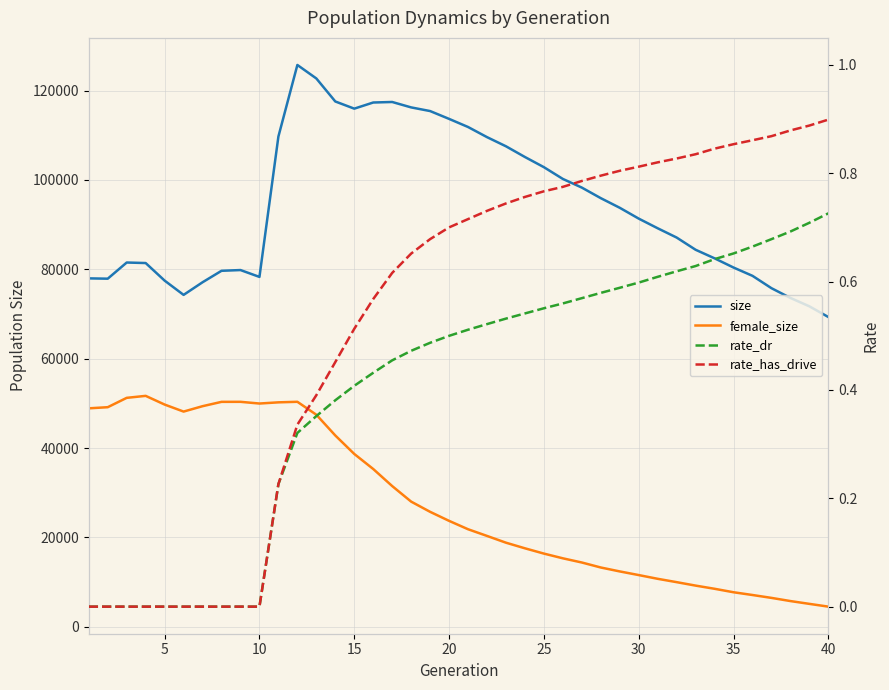

Reading left to right, list all the values displayed in this chart.

size: 77964.0	77893.0	81510.0	81394.0	77461.0	74267.0	77094.0	79658.0	79825.0	78290.0	109715.0	125719.0	122701.0	117551.0	115945.0	117318.0	117436.0	116224.0	115405.0	113654.0	111838.0	109570.0	107520.0	105123.0	102847.0	100214.0	98277.0	95913.0	93760.0	91337.0	89175.0	87099.0	84365.0	82449.0	80388.0	78530.0	75766.0	73588.0	71707.0	69314.0
female_size: 48881.0	49135.0	51227.0	51671.0	49724.0	48154.0	49360.0	50330.0	50337.0	49956.0	50221.0	50344.0	47449.0	42805.0	38672.0	35303.0	31485.0	28004.0	25720.0	23698.0	21823.0	20327.0	18812.0	17557.0	16374.0	15317.0	14380.0	13262.0	12383.0	11568.0	10731.0	9983.0	9210.0	8498.0	7722.0	7106.0	6462.0	5751.0	5122.0	4503.0
rate_dr: 0.0	0.0	0.0	0.0	0.0	0.0	0.0	0.0	0.0	0.0	0.2	0.3	0.4	0.4	0.4	0.4	0.5	0.5	0.5	0.5	0.5	0.5	0.5	0.5	0.6	0.6	0.6	0.6	0.6	0.6	0.6	0.6	0.6	0.6	0.7	0.7	0.7	0.7	0.7	0.7
rate_has_drive: 0.0	0.0	0.0	0.0	0.0	0.0	0.0	0.0	0.0	0.0	0.2	0.3	0.4	0.5	0.5	0.6	0.6	0.7	0.7	0.7	0.7	0.7	0.7	0.8	0.8	0.8	0.8	0.8	0.8	0.8	0.8	0.8	0.8	0.8	0.9	0.9	0.9	0.9	0.9	0.9